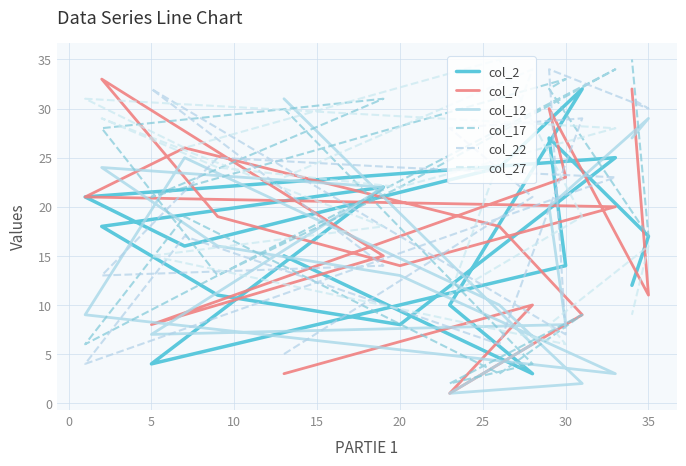

The value of col_2 at 25 is 21. True or false?

True